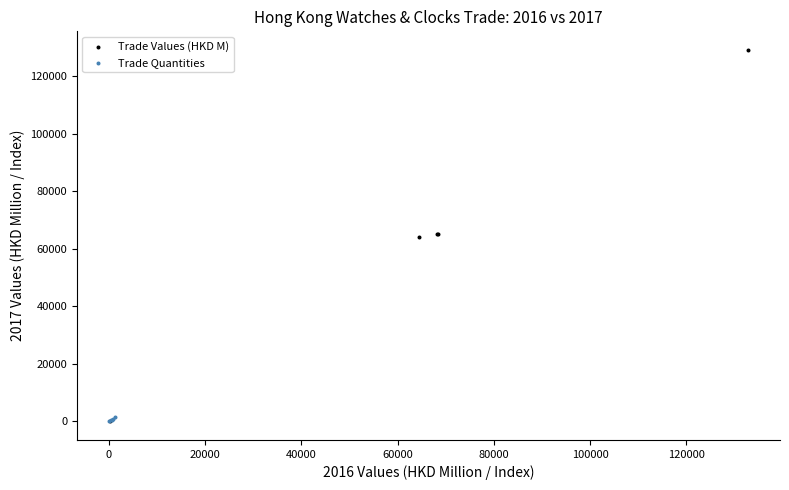

Which series reaches the maximum Y coordinate?

Trade Values (HKD M)